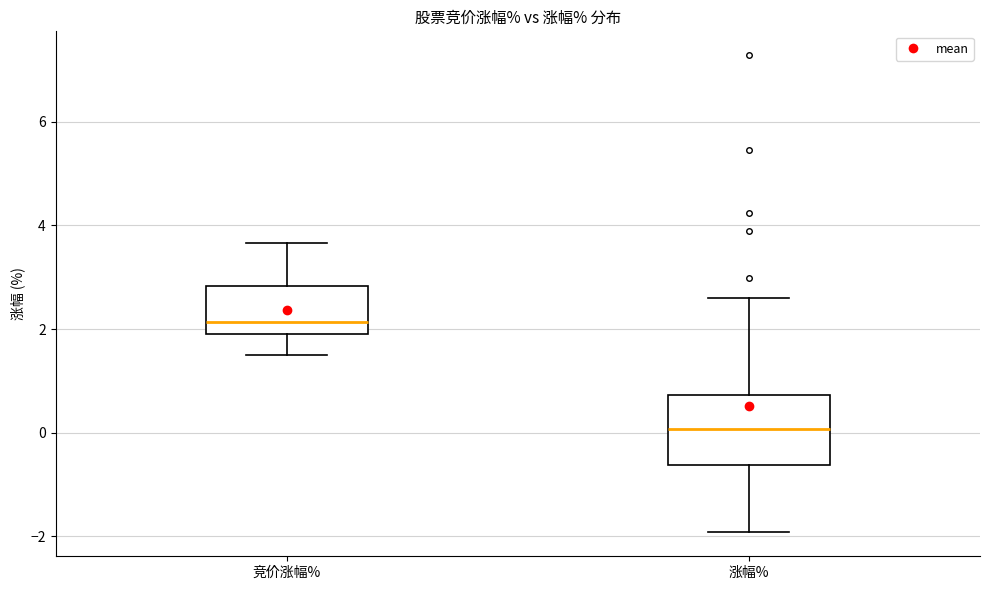

Comparing the boxes themselves (not the whiskers), which one is the tallest?

涨幅%